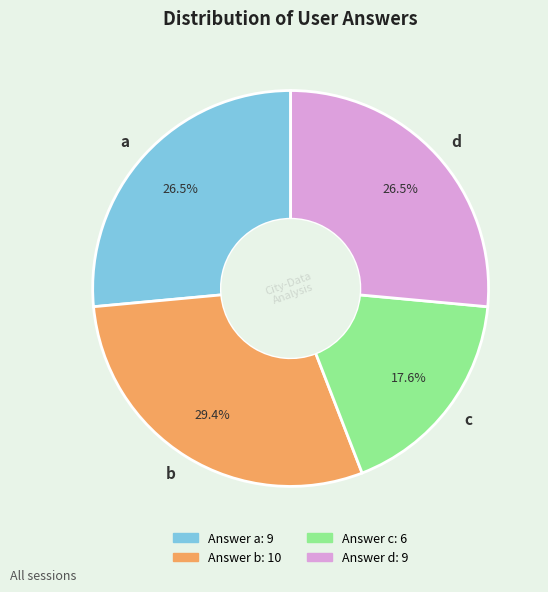

Does a account for over 50% of the chart?

No